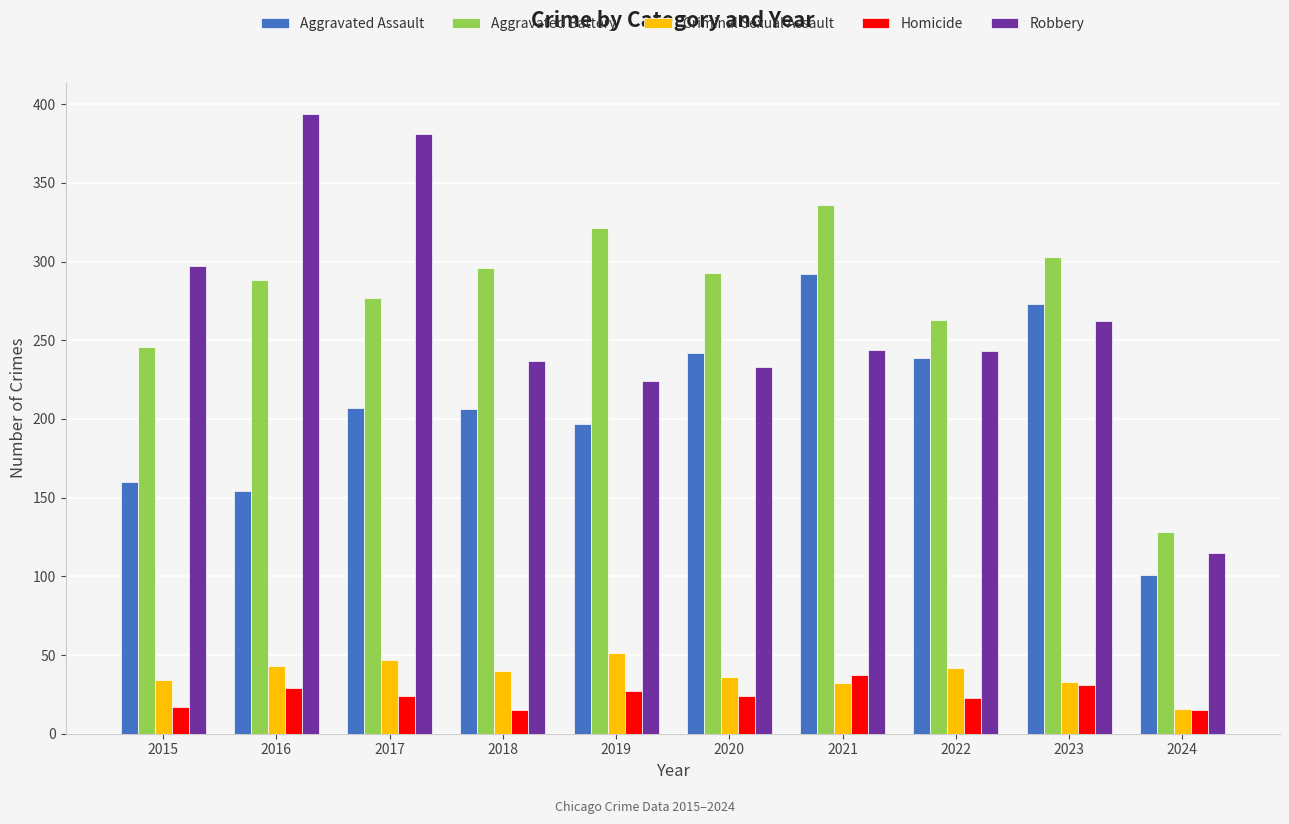

What is the difference between the highest and lowest values at 2024?

113